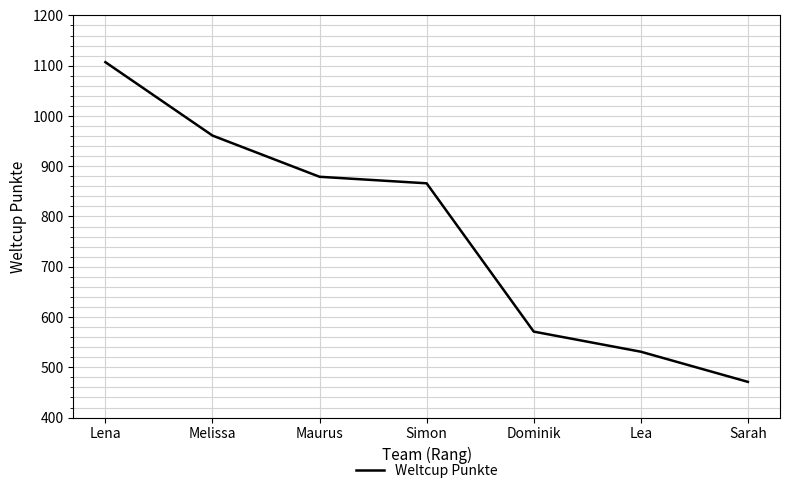

The value at Lena is 1687. True or false?

False